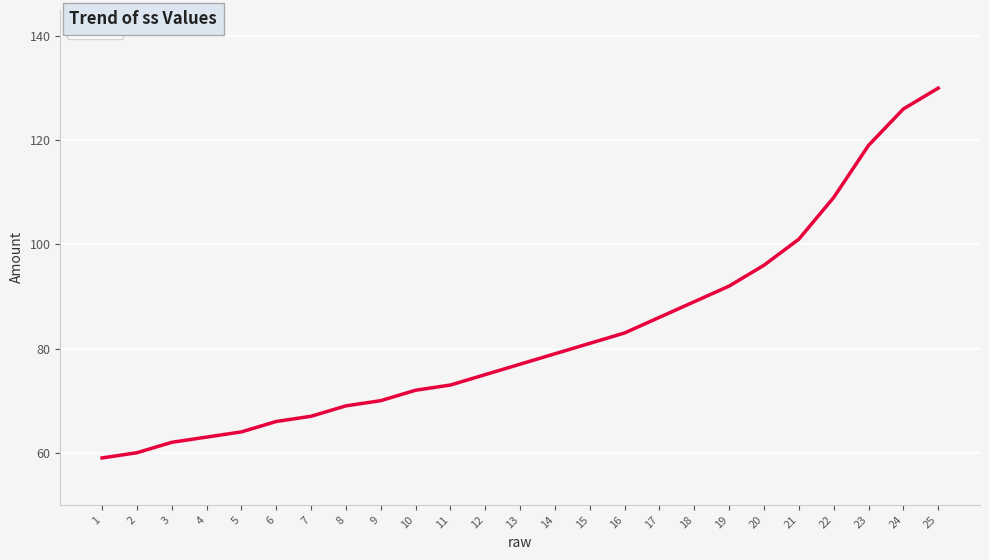

Which label corresponds to the smallest value in the chart?

1